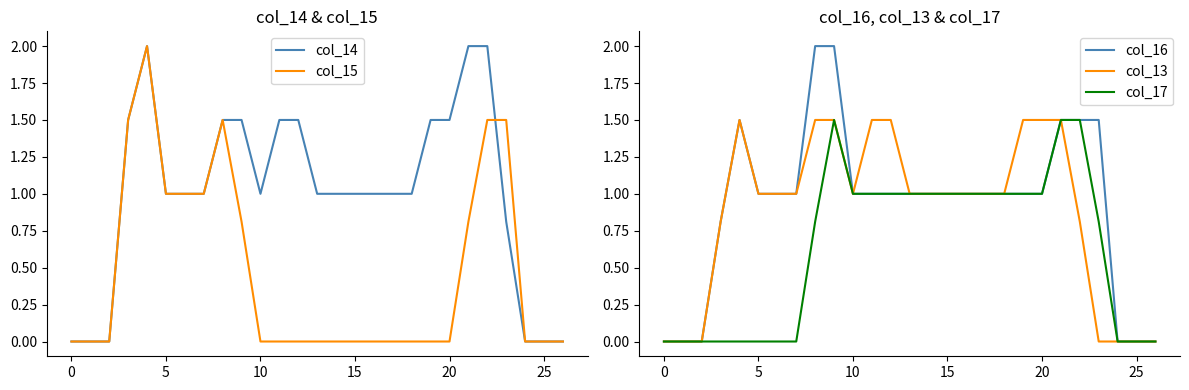

At how many categories does at least one series exceed 1?

11